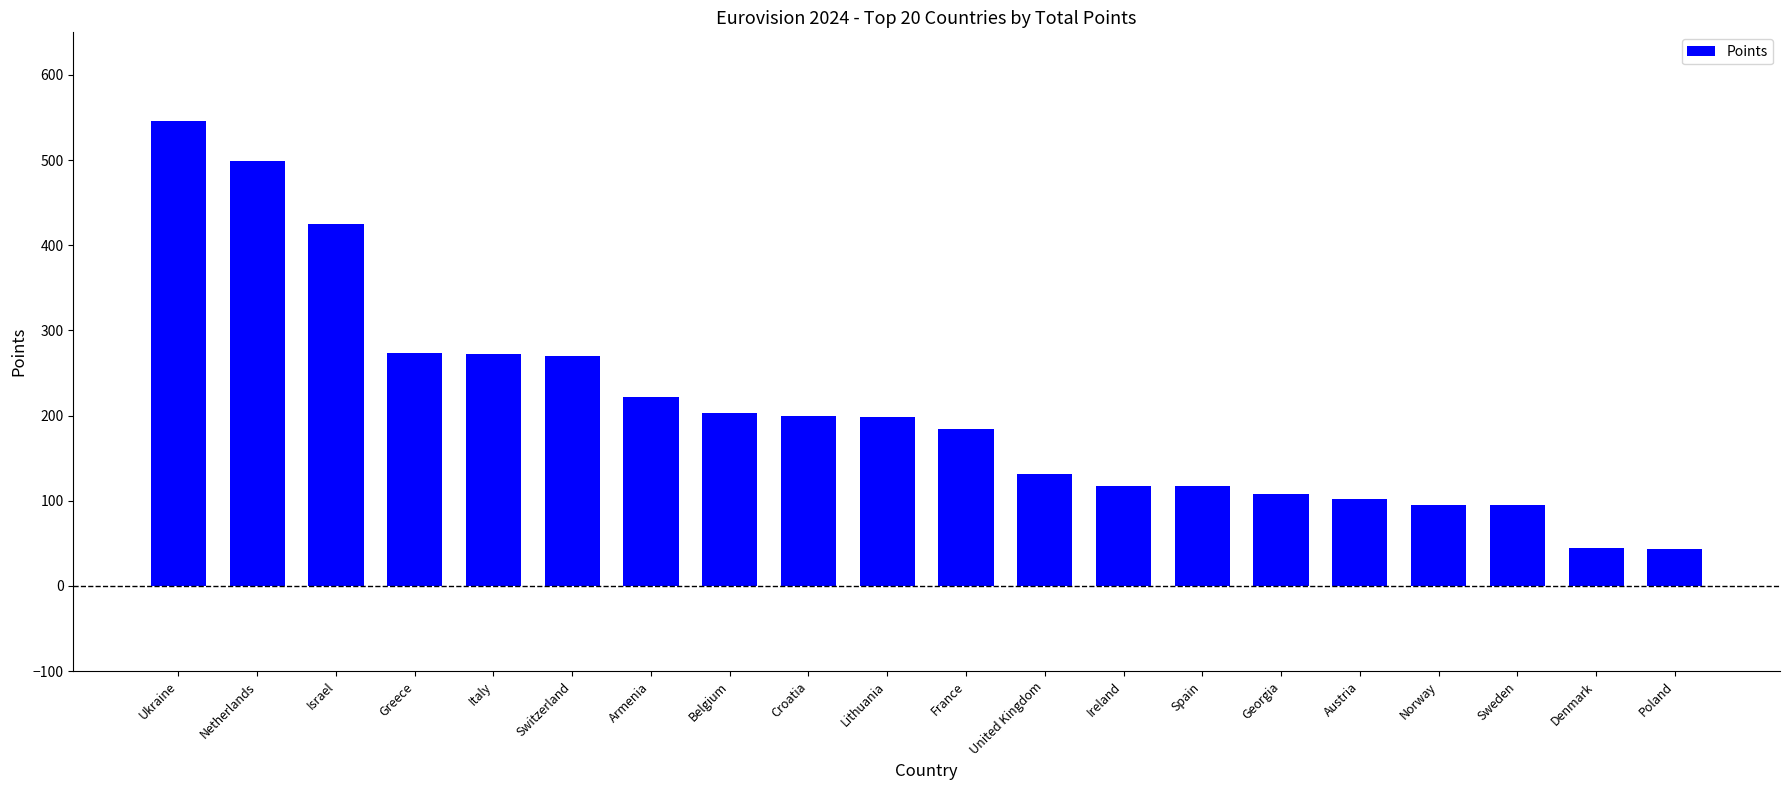

Approximately how many times larger is the value at Belgium compared to Lithuania?

1.0